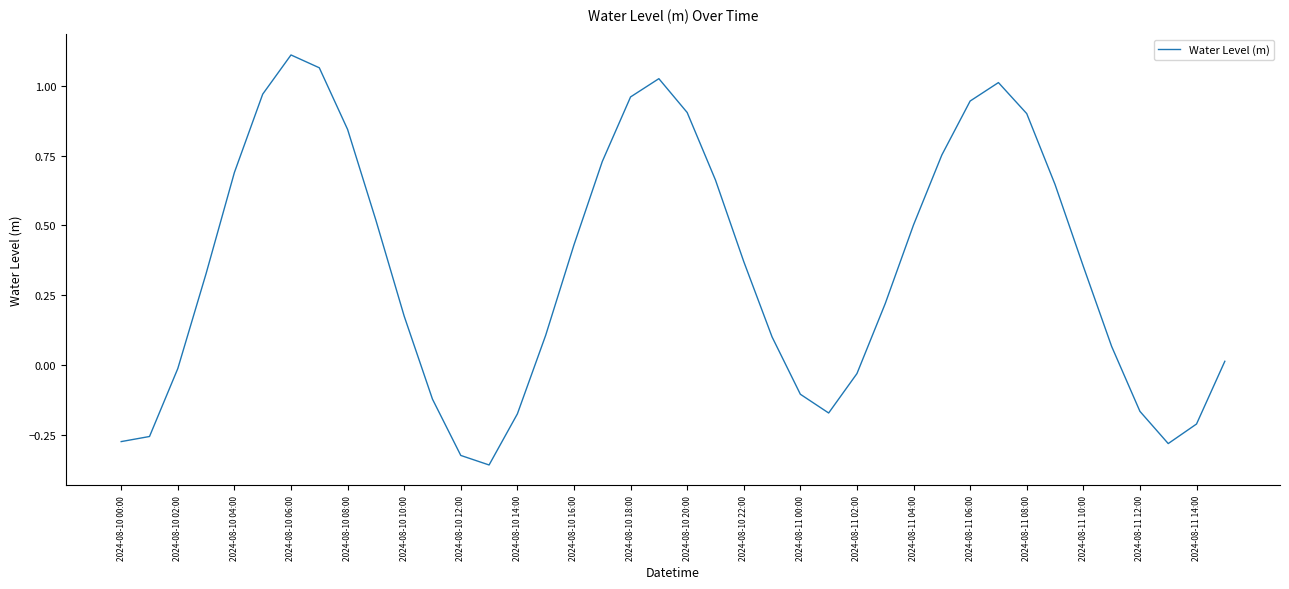

What is the difference between the maximum and minimum values?

1.5